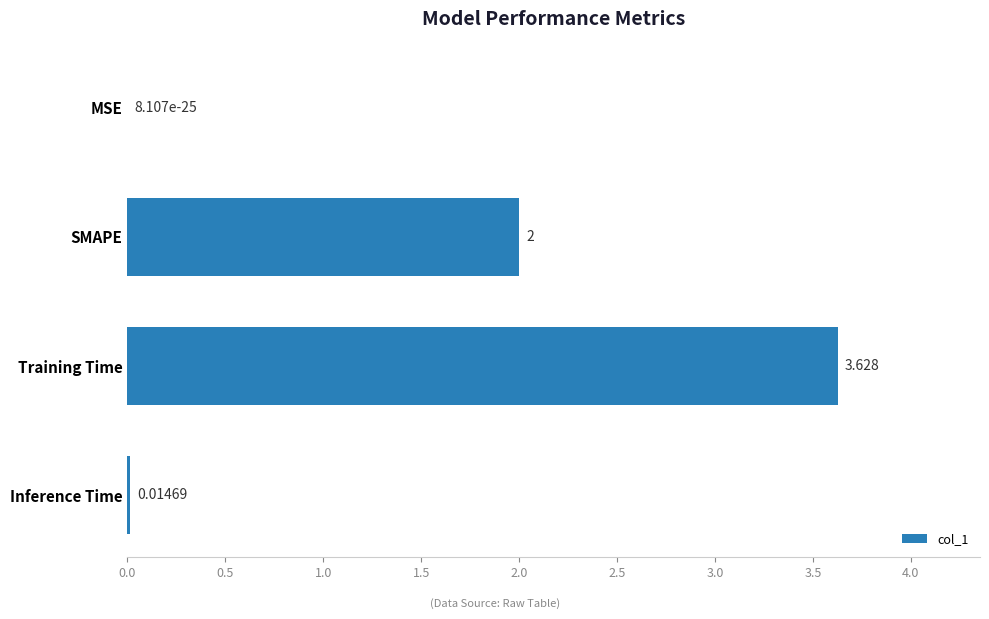

How many series are shown in this chart?

1